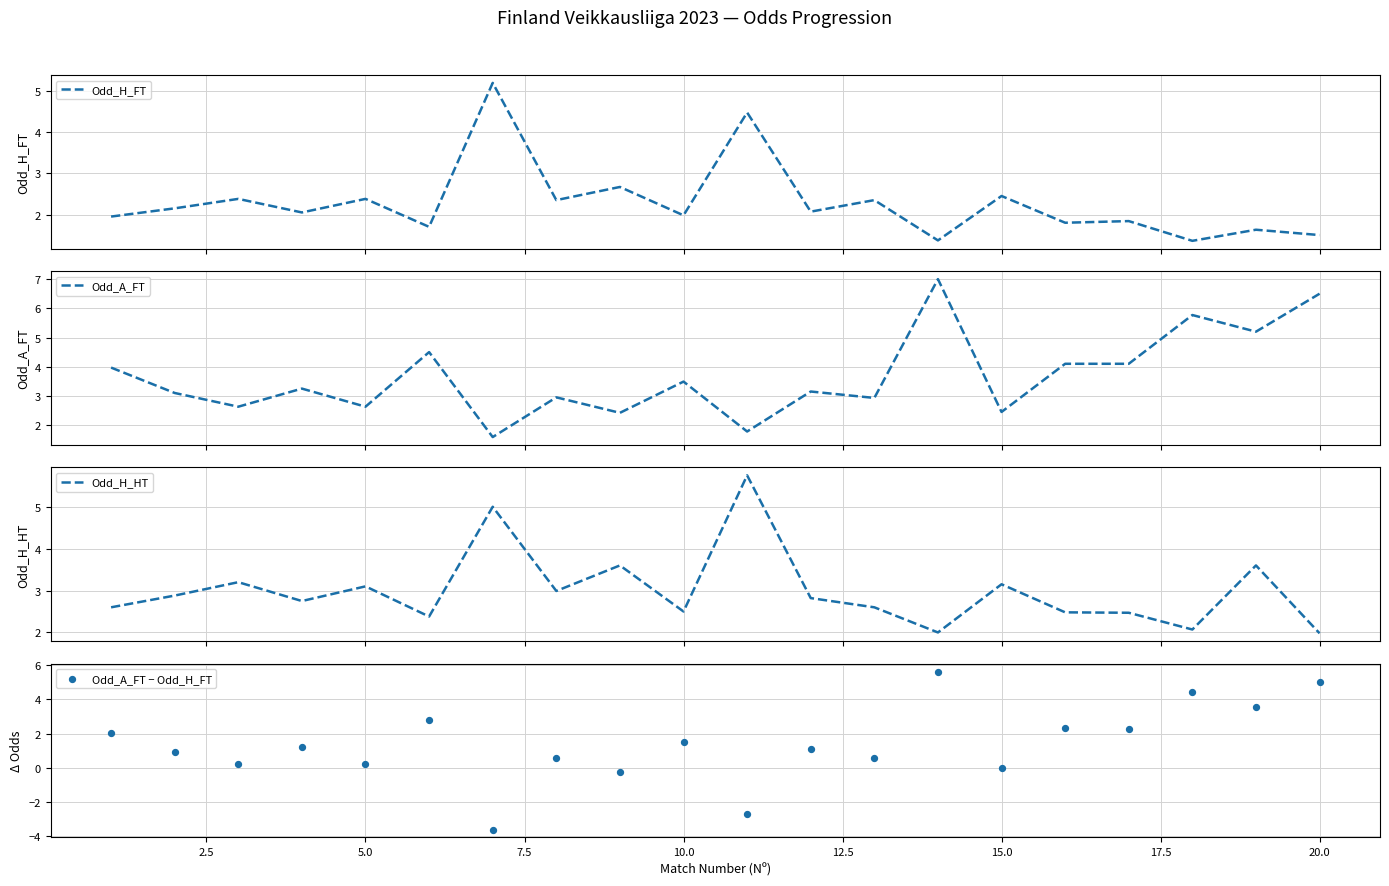

Which series has the largest Y range (max minus min)?

Odd_A_FT − Odd_H_FT